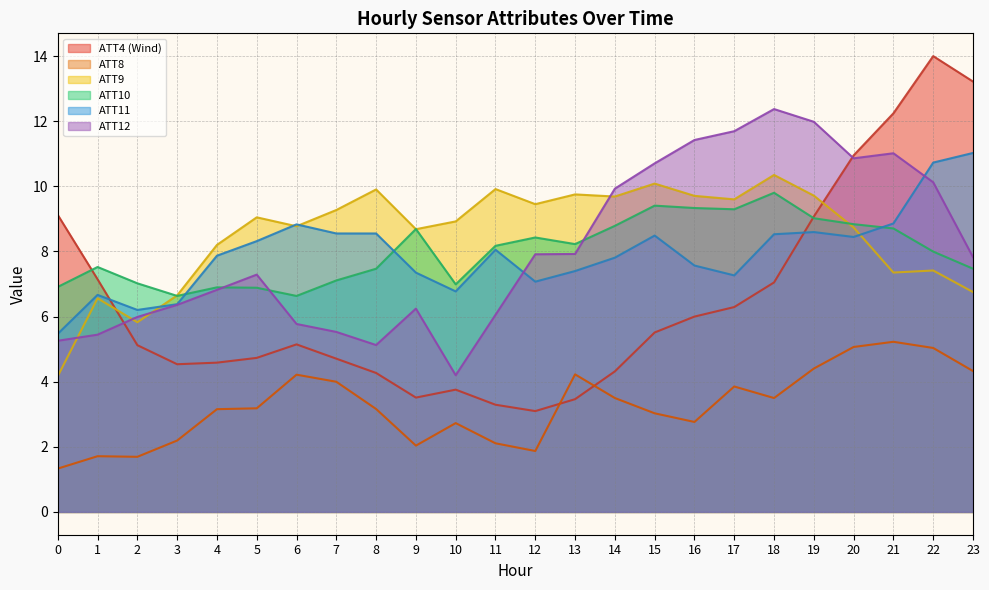

Which series ends up on top after the final intersection of ATT12 and ATT10?

ATT12